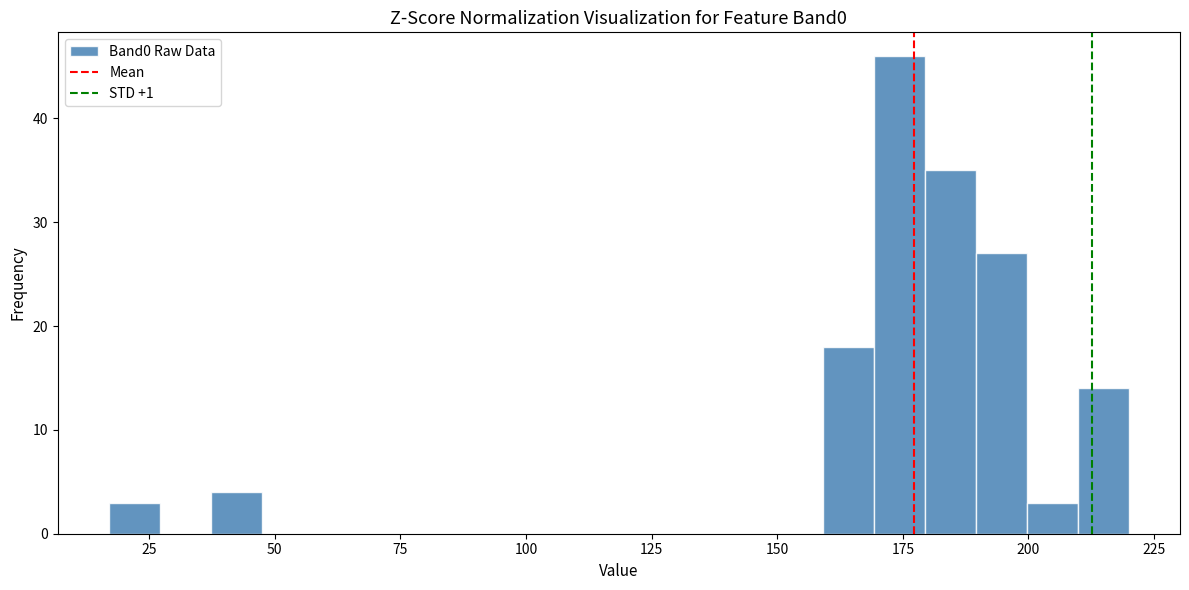

Around what value on the x-axis is the tallest bar? Give the approximate position of its centre, as read against the axis.

175